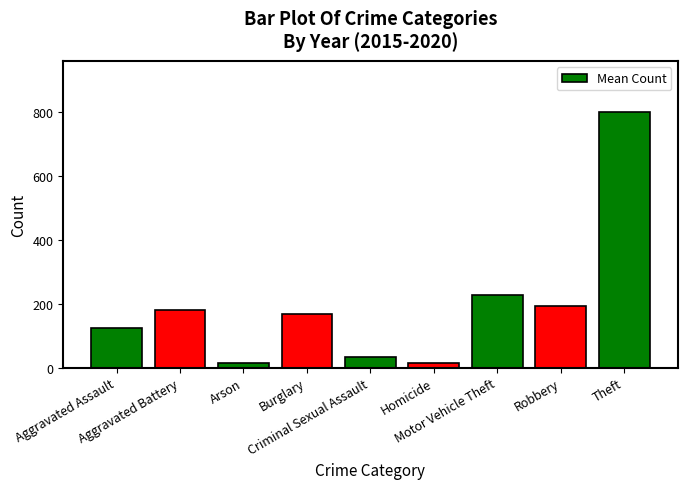

Count the number of values greater than 167.

5